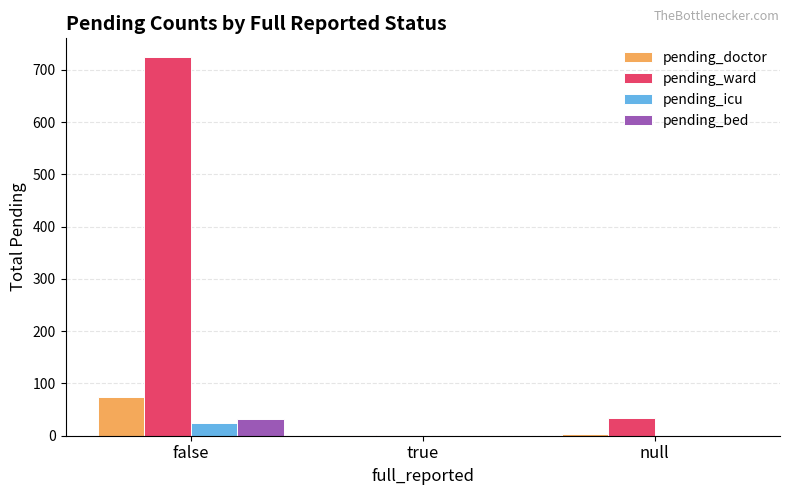

Is it true that pending_icu equals 0 at true?

True